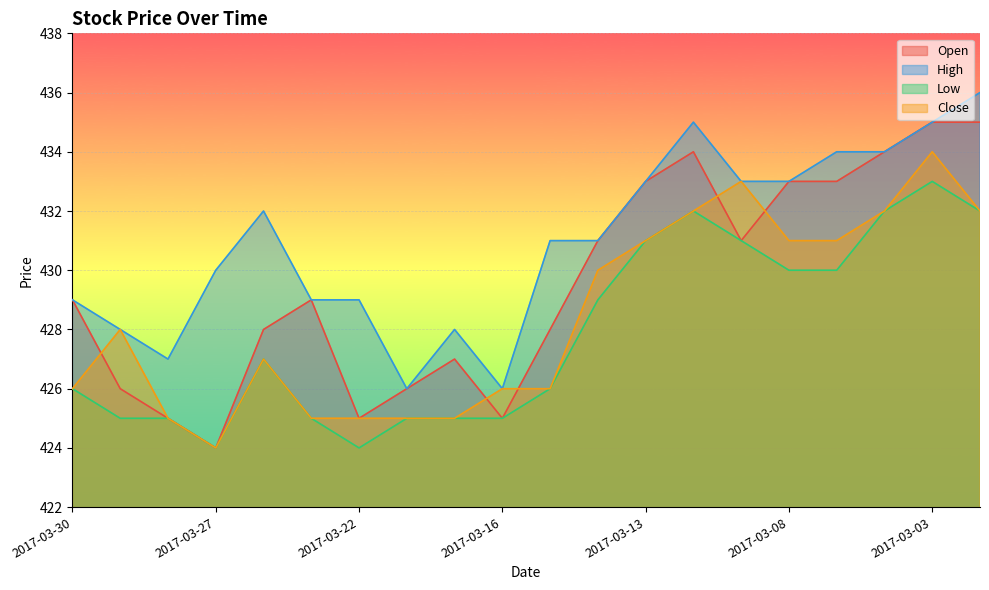

How many lines are shown in the chart?

4